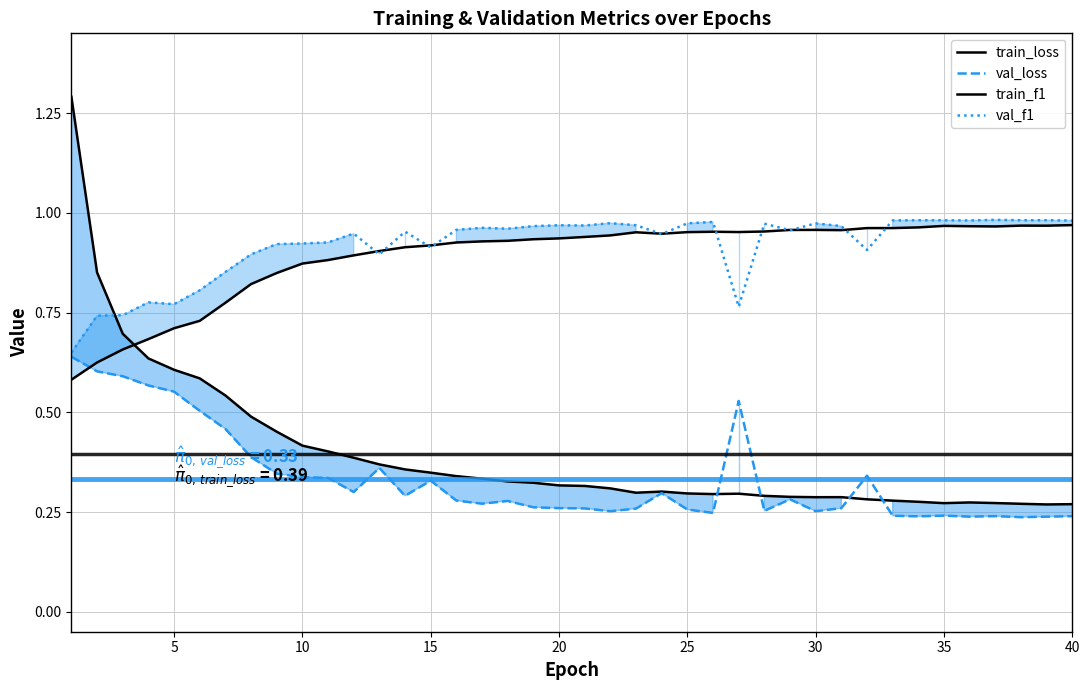

Does the chart display data point markers on the line(s)?

No